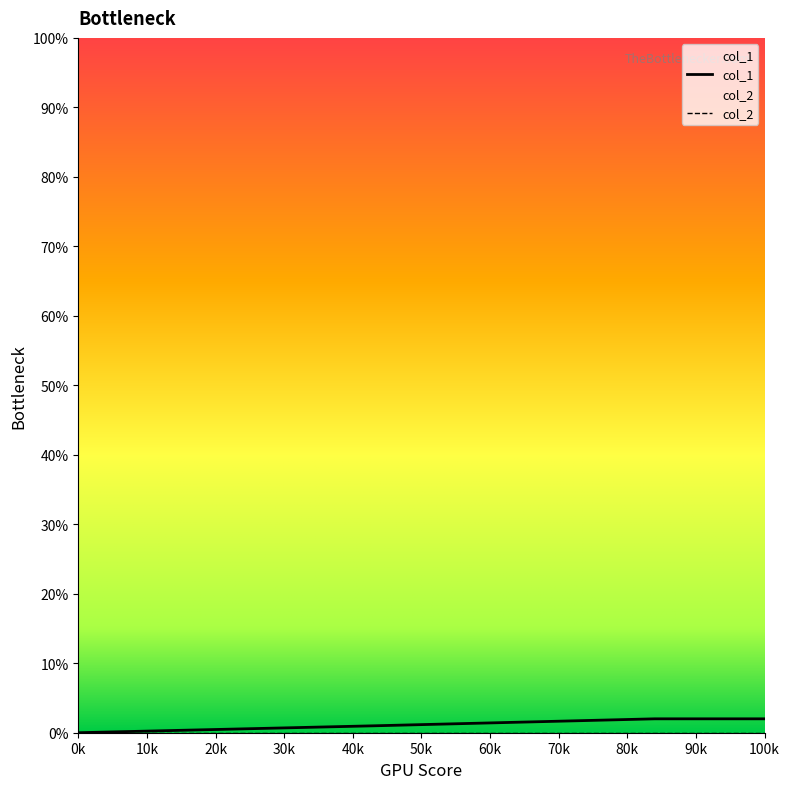

Is it true that the value at 1464293871 is 1?

False